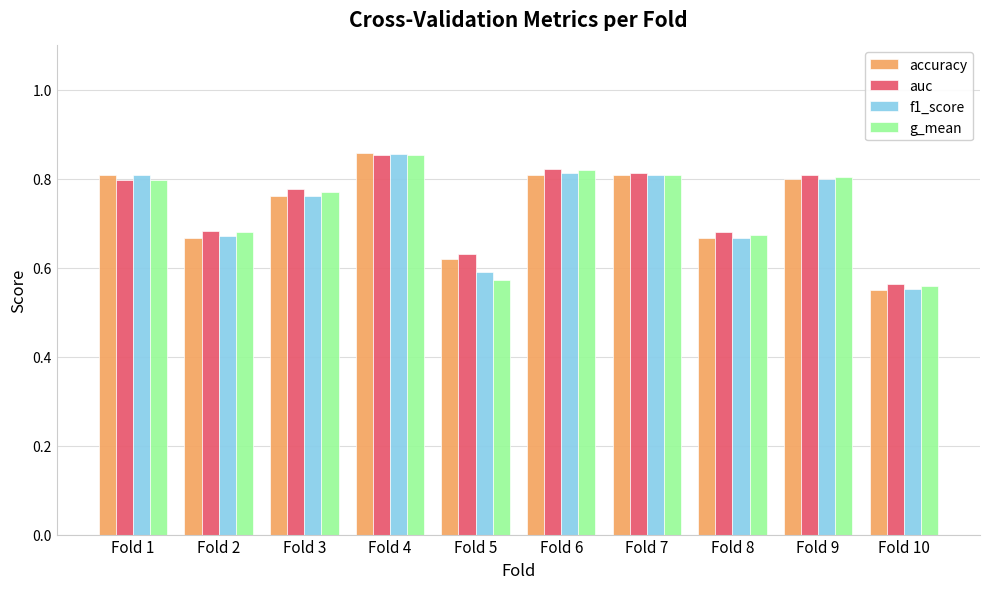

Which series changed the most between Fold 3 and Fold 6?

f1_score